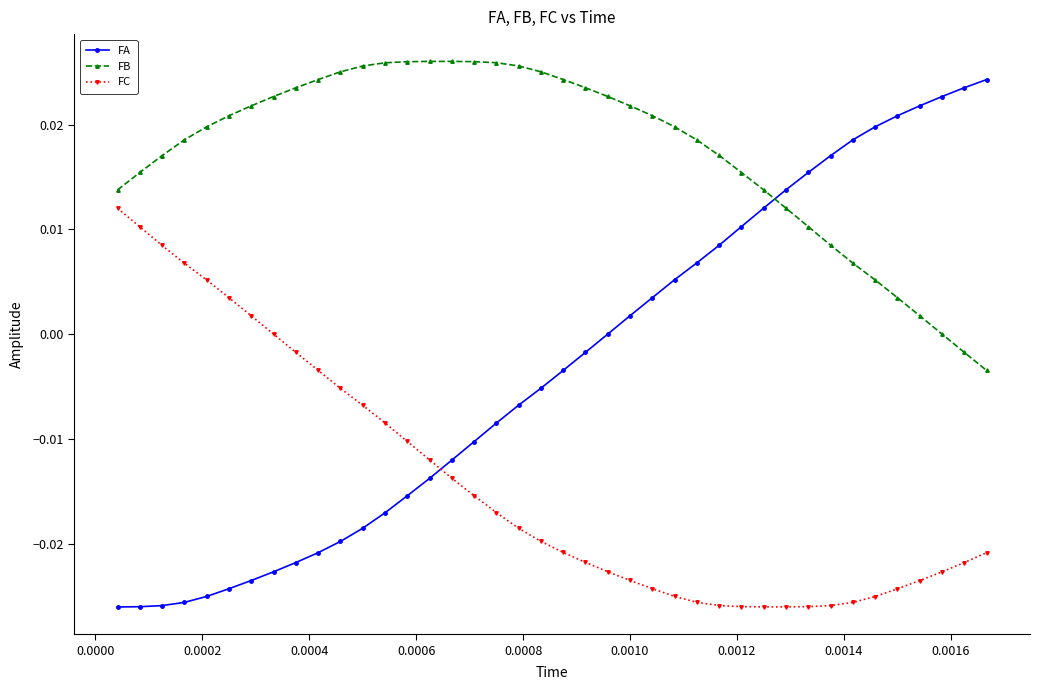

What is the sum of all FB values?

0.7